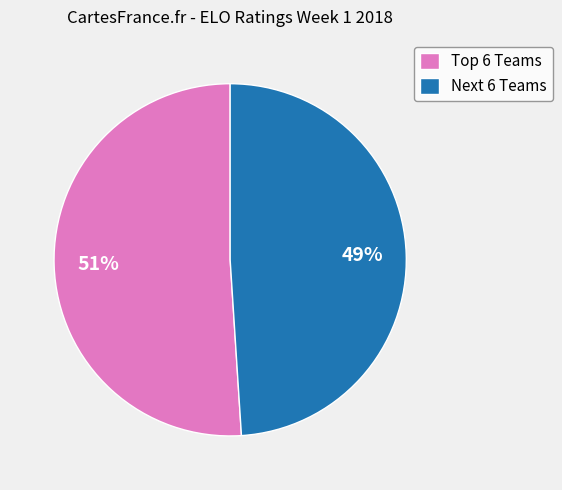

Is there any slice that represents more than half of the pie?

Yes